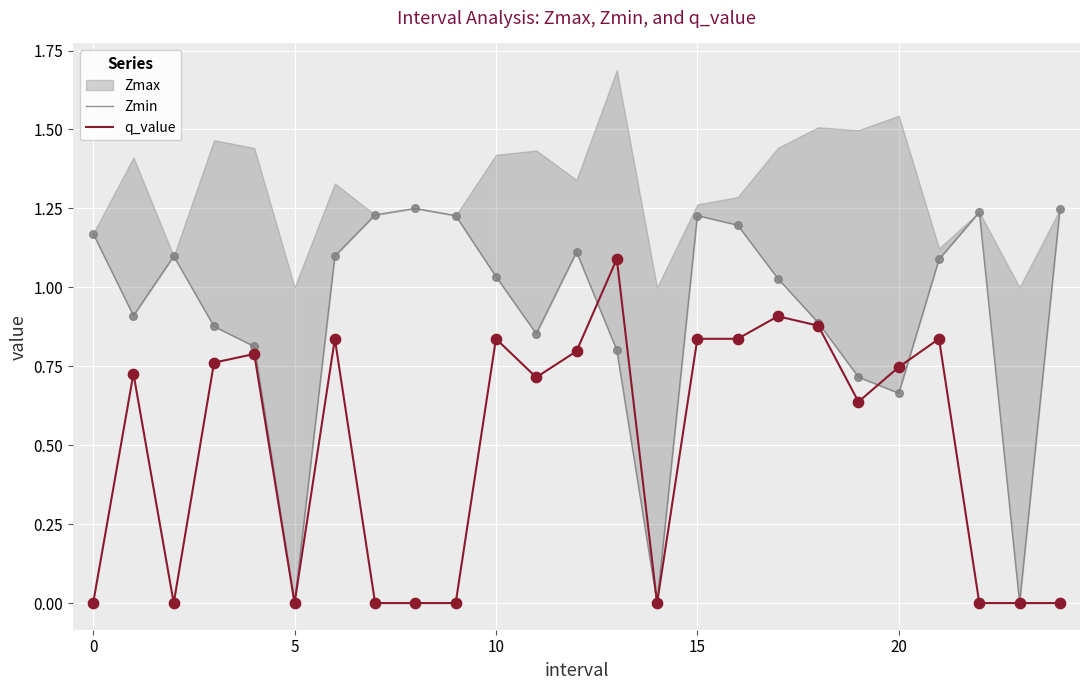

The value of q_value at 15 is 1.2. True or false?

False